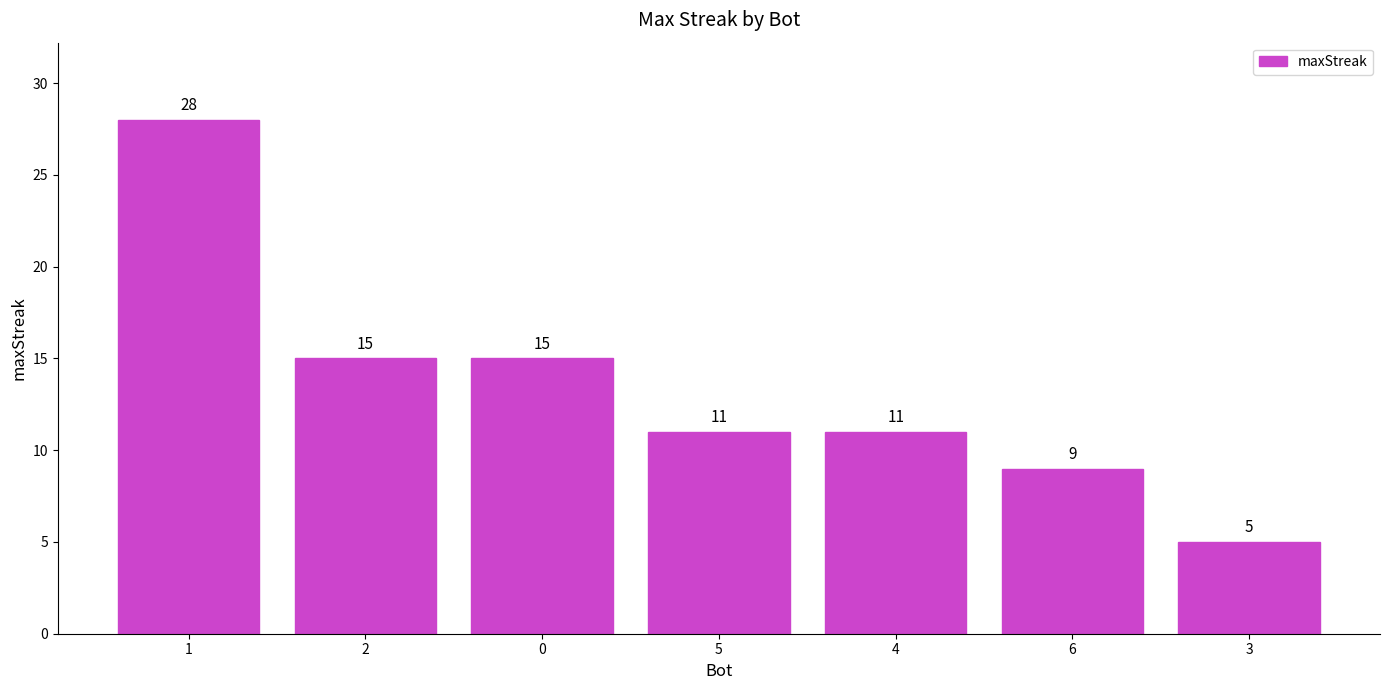

What is the approximate value at 3?

5